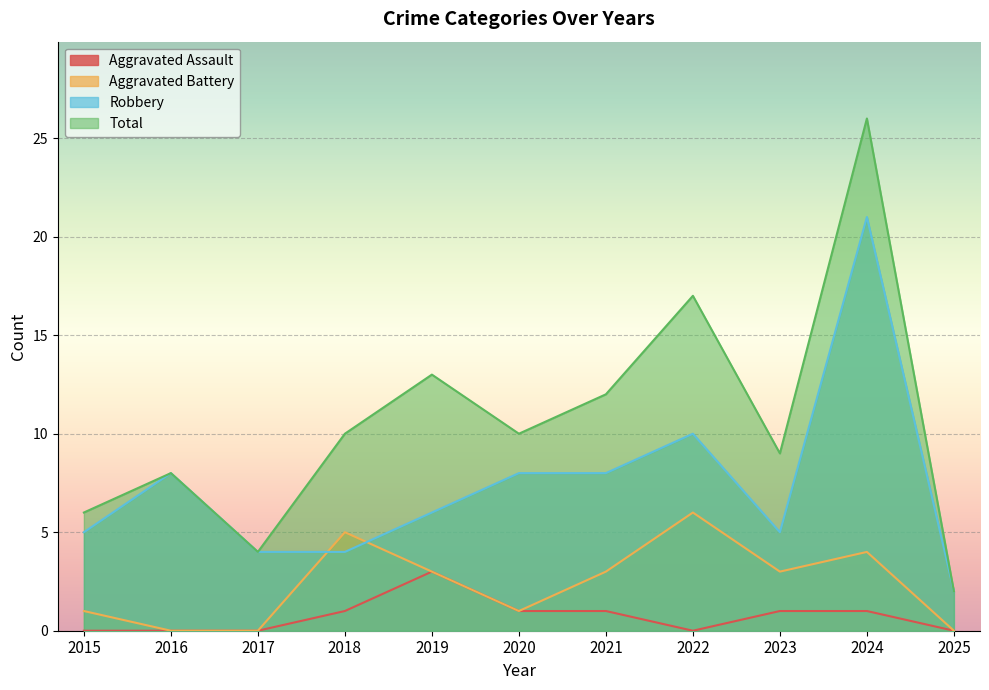

Is the value of Robbery at 2024 greater than the value of Aggravated Battery at 2023?

Yes